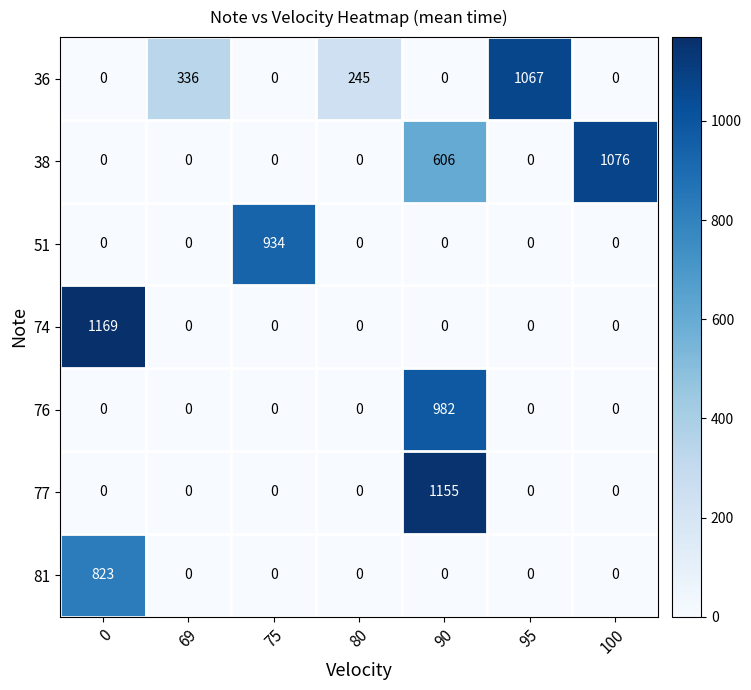

How many data points does each series have?

7